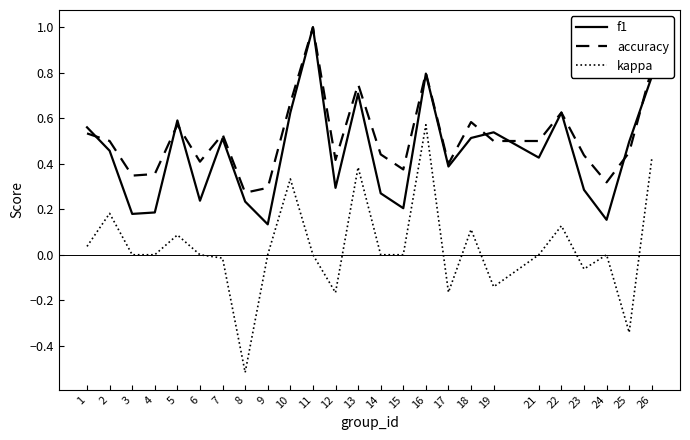

In f1, how many points are higher than both neighbors (excluding endpoints)?

7